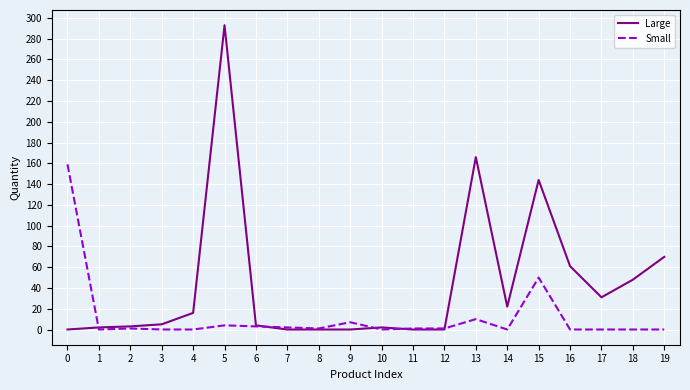

True or false: Large has more than 1 points higher than both neighbors.

True